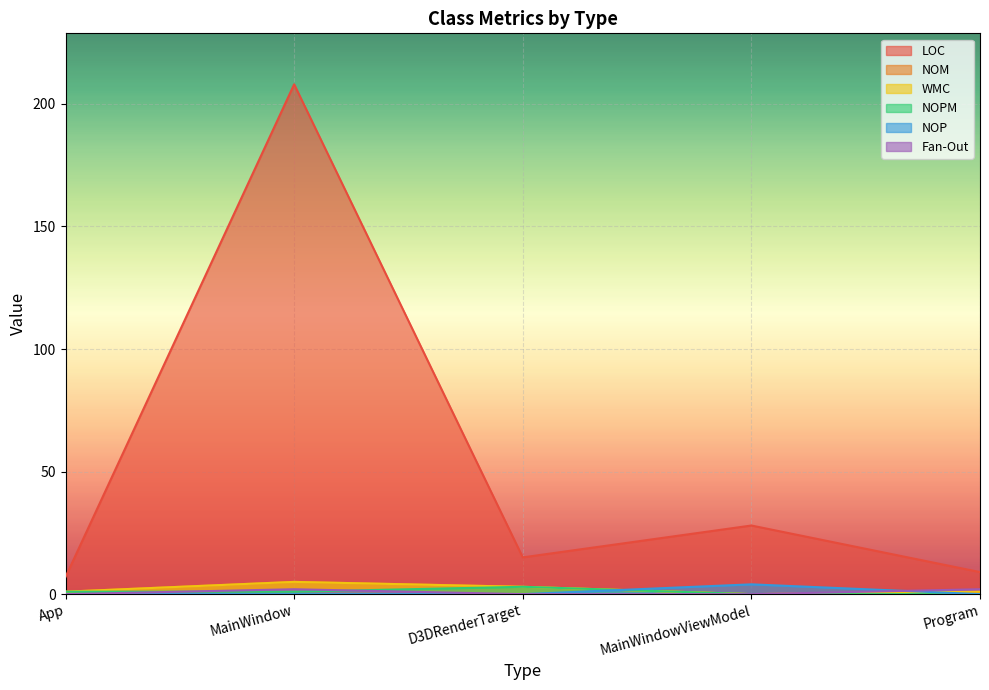

How many data points does each series have?

5